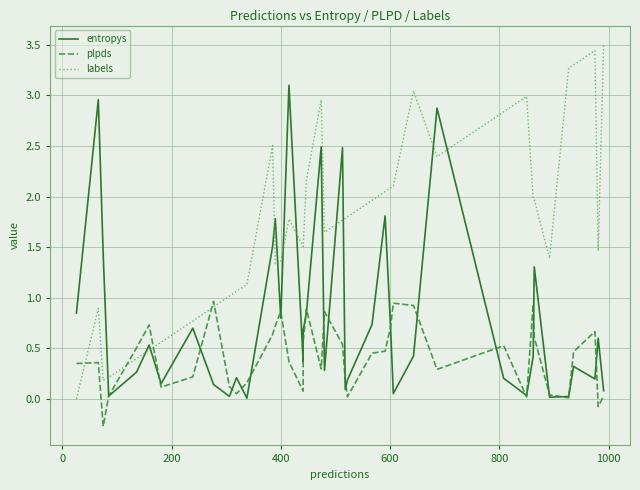

How many distinct data groups are displayed?

3